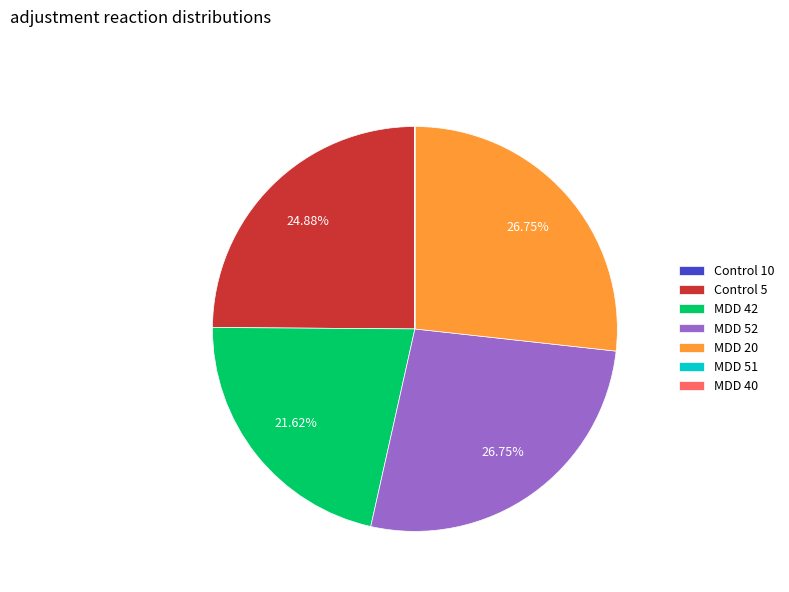

To the nearest percent, what portion does MDD 52 represent?

27%